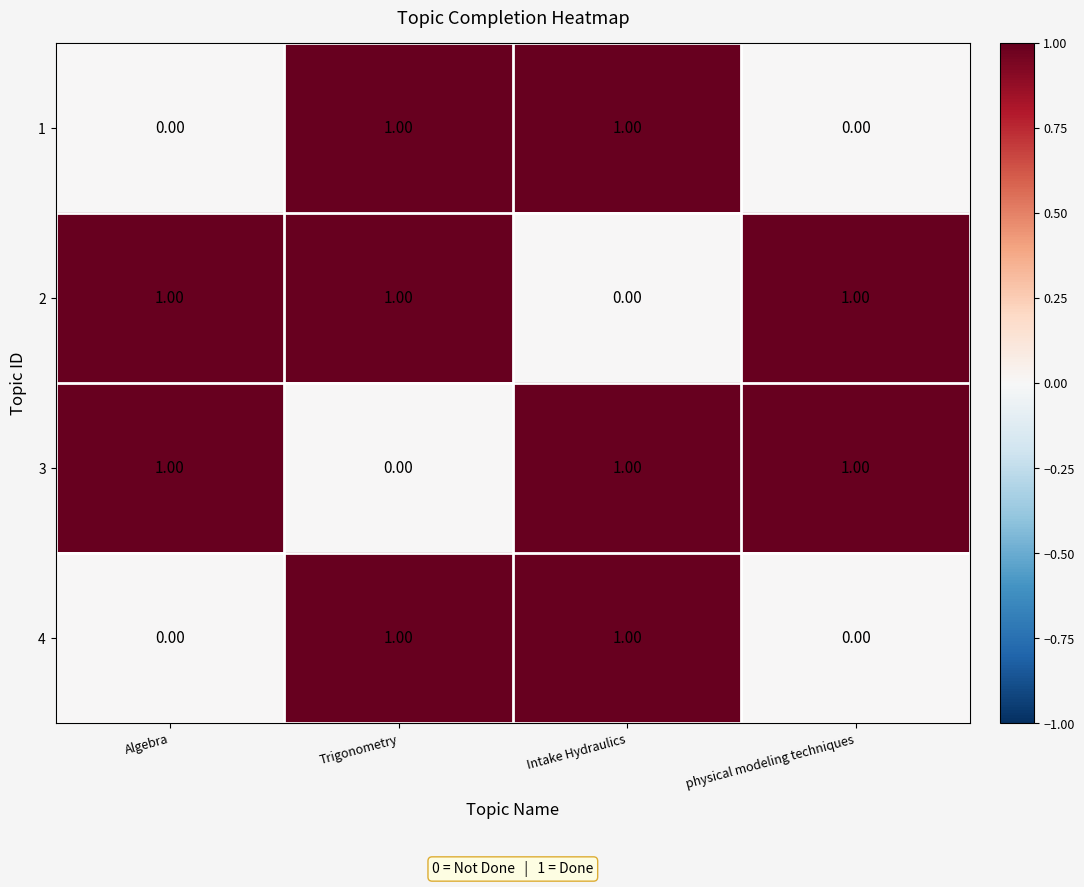

Where is 3 nearest to the value 0?

Trigonometry